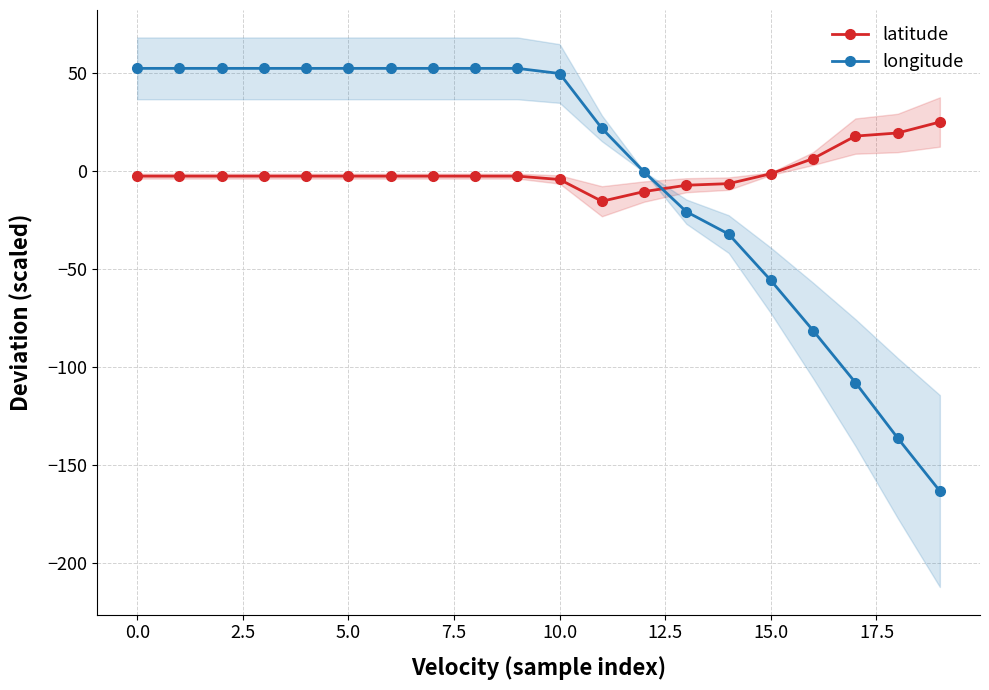

What is the maximum value for latitude?

25.1